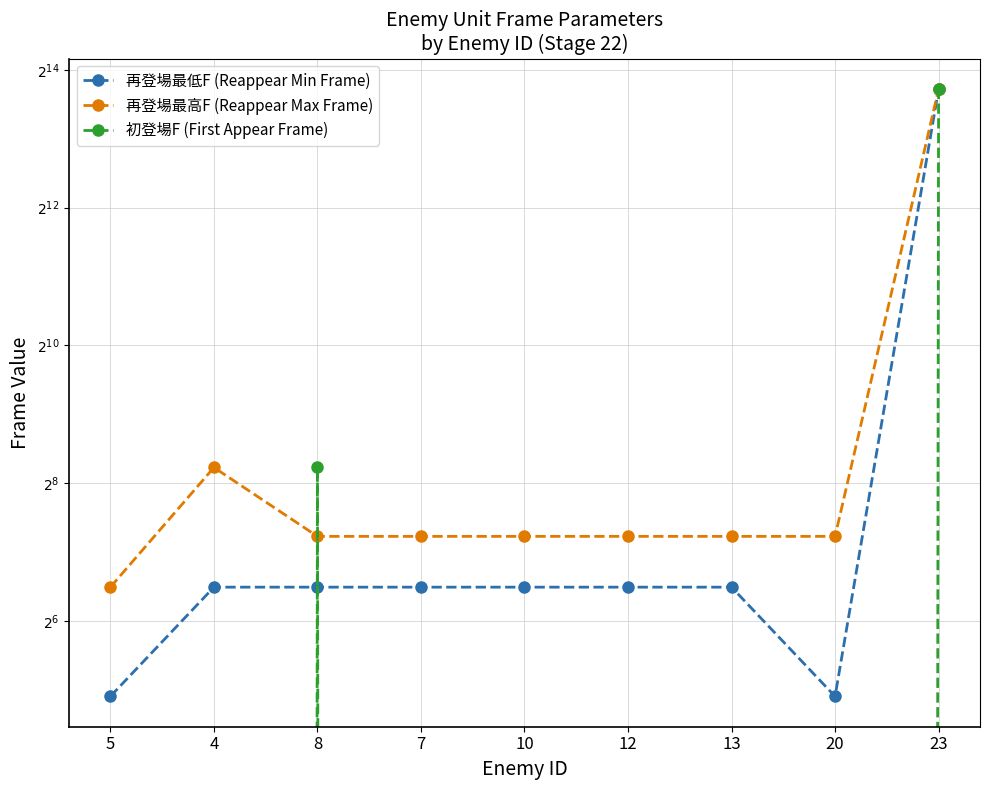

How many categories are shown in the chart?

9